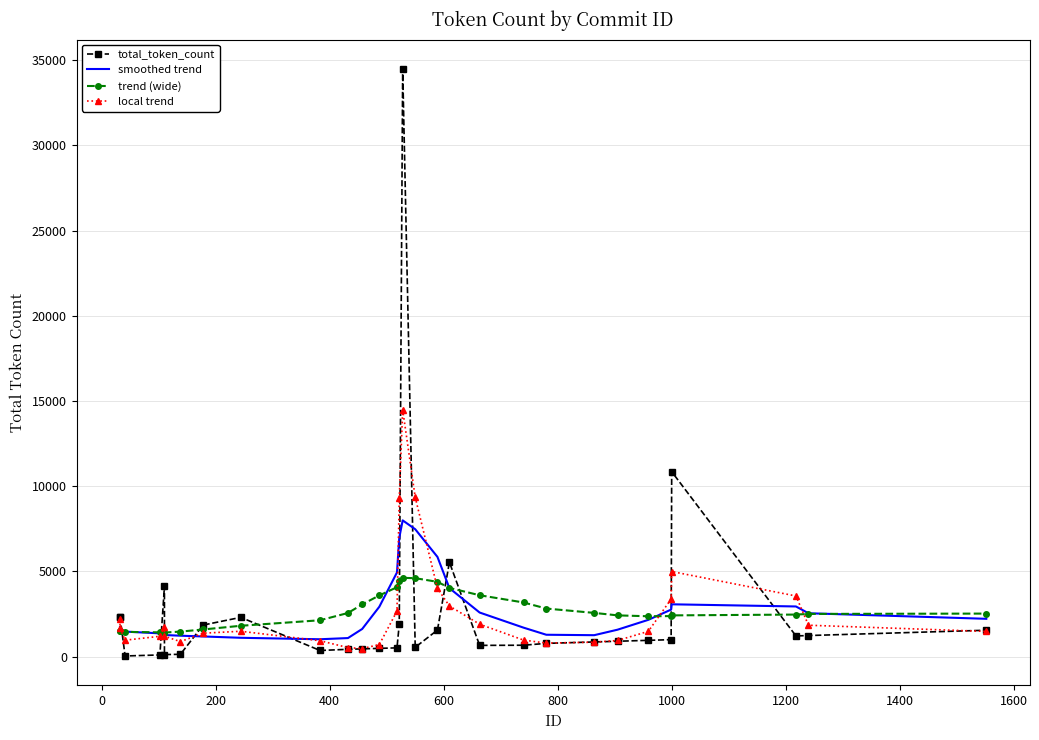

Which has a higher value, 1600 or 200?

1600